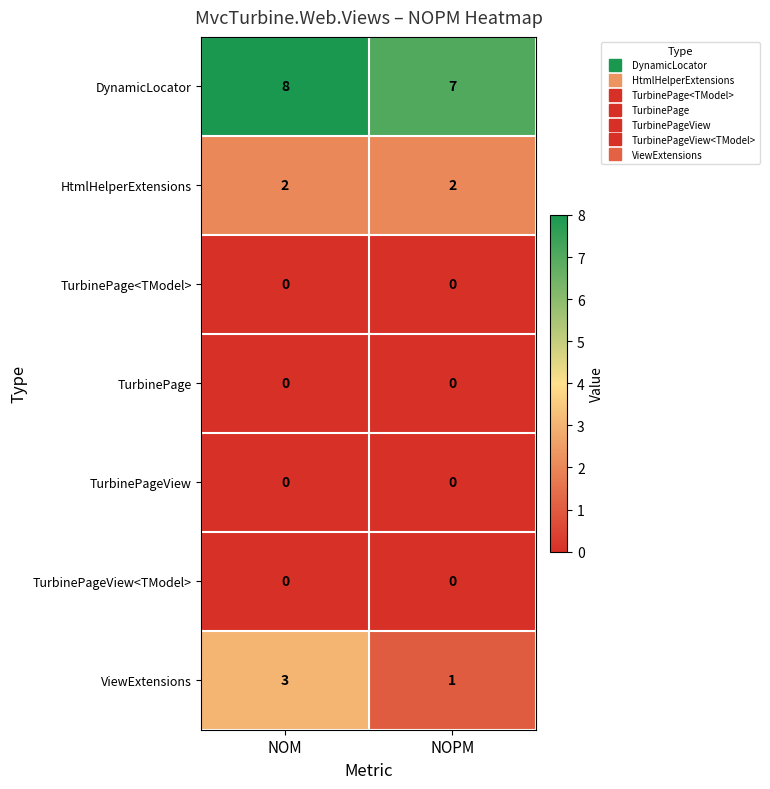

What is the greatest value displayed?

8